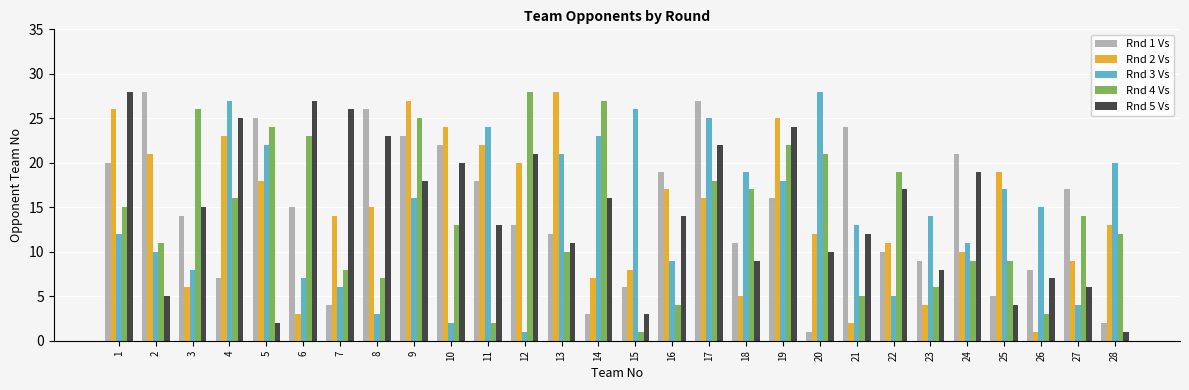

Does the chart contain any negative values?

No